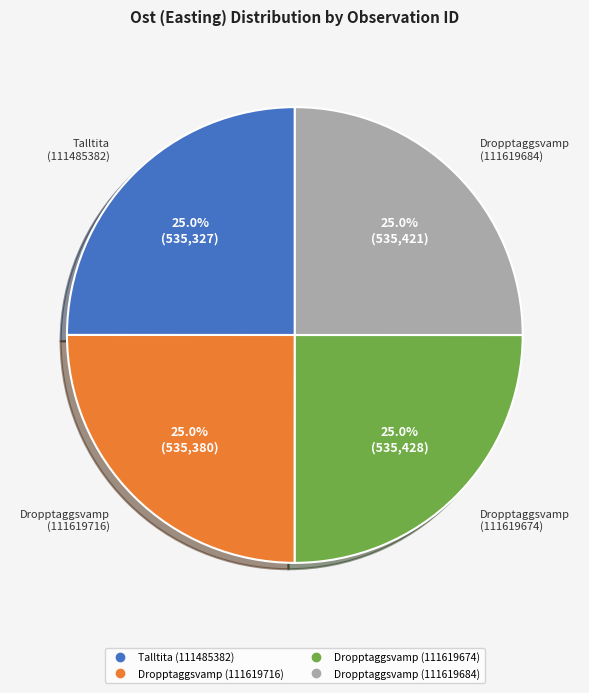

Approximately how many times larger is the value at Dropptaggsvamp (111619674) compared to Talltita (111485382)?

1.0